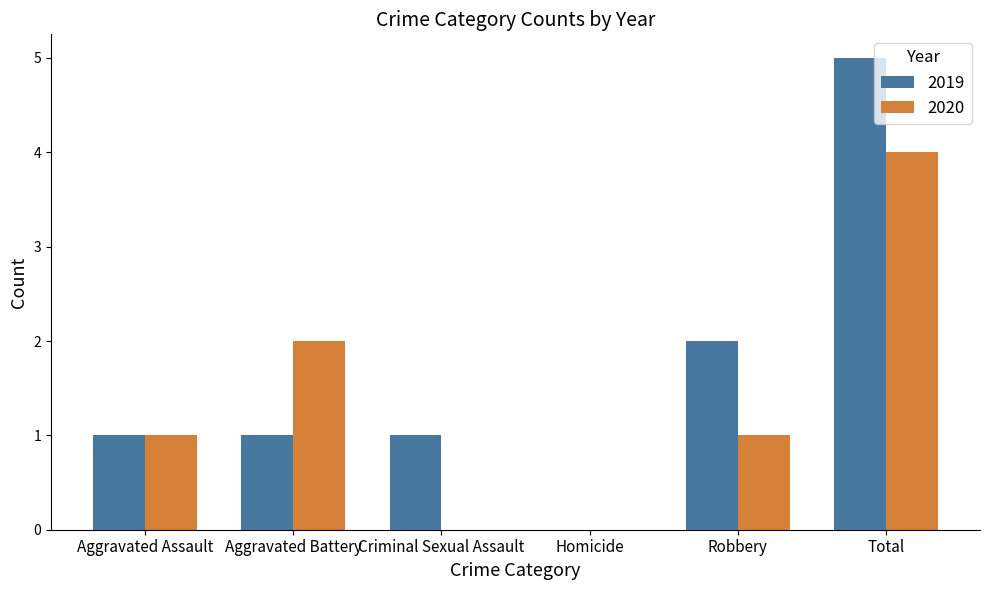

What is the sum of the 2019 values at Total and Homicide?

5